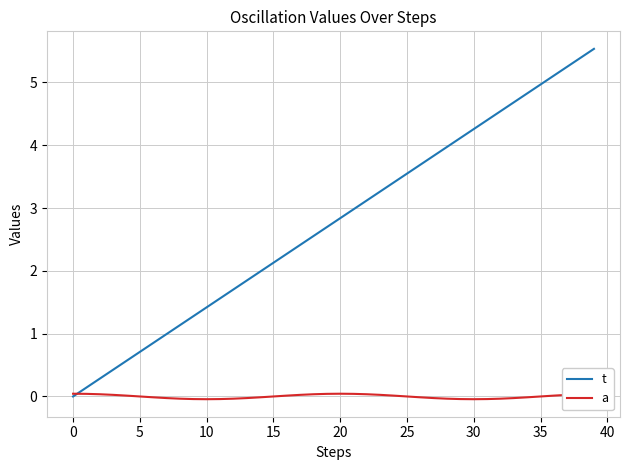

What is the difference between the second highest and minimum values in the a series?

0.1